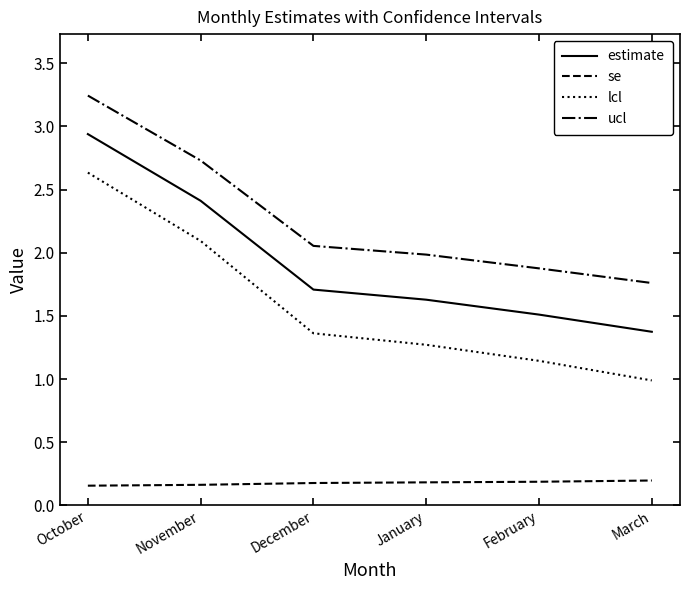

What is the total value across all series at December?

5.3